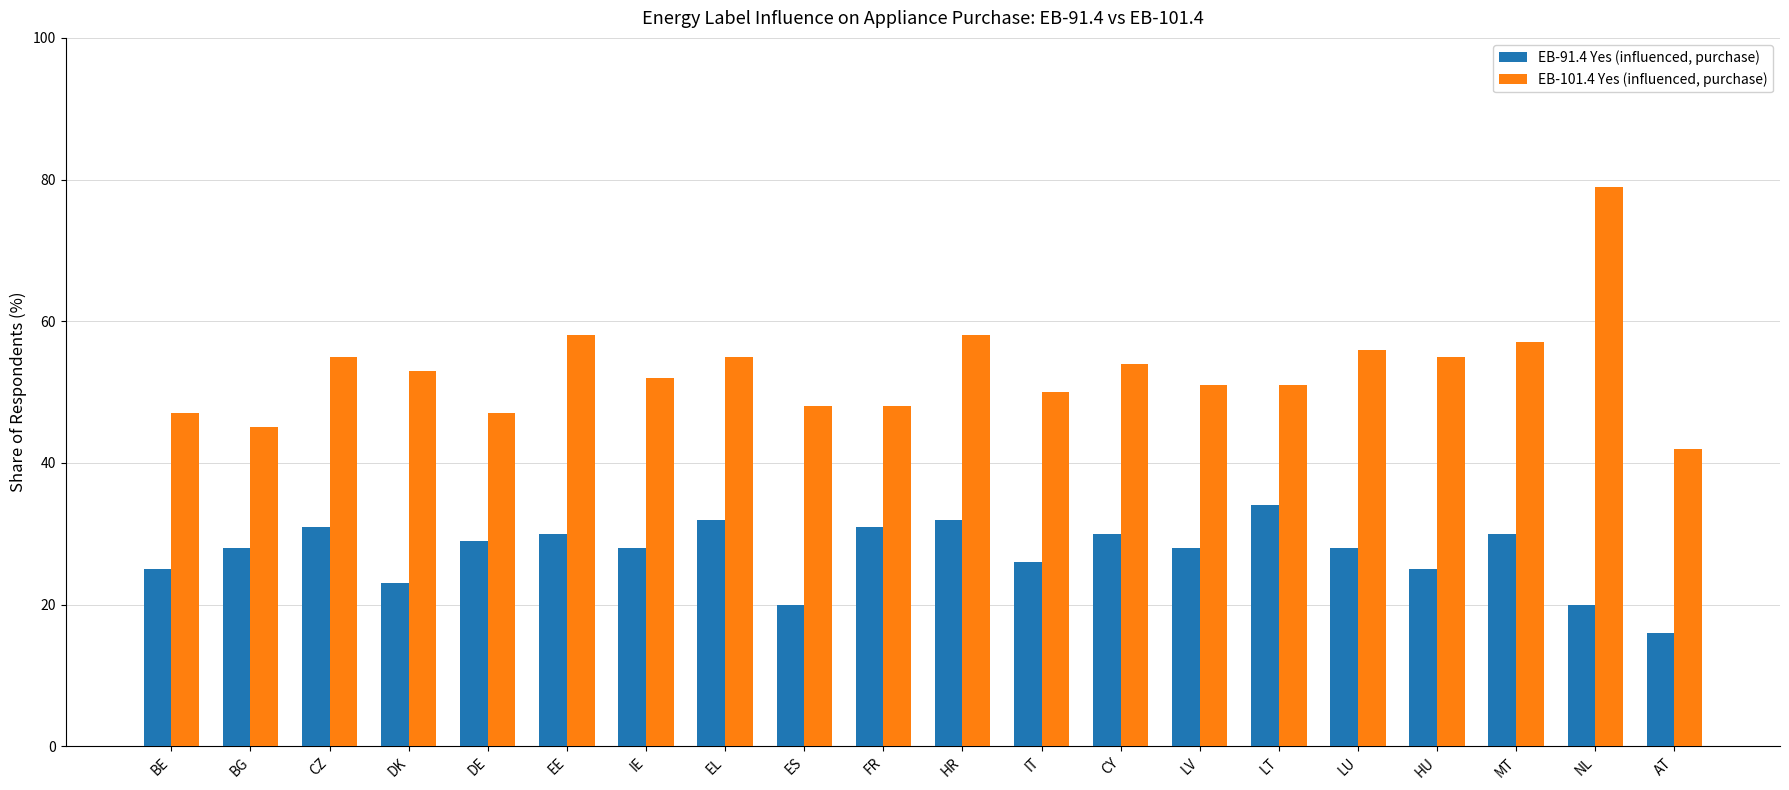

What is the greatest value displayed?

79.0